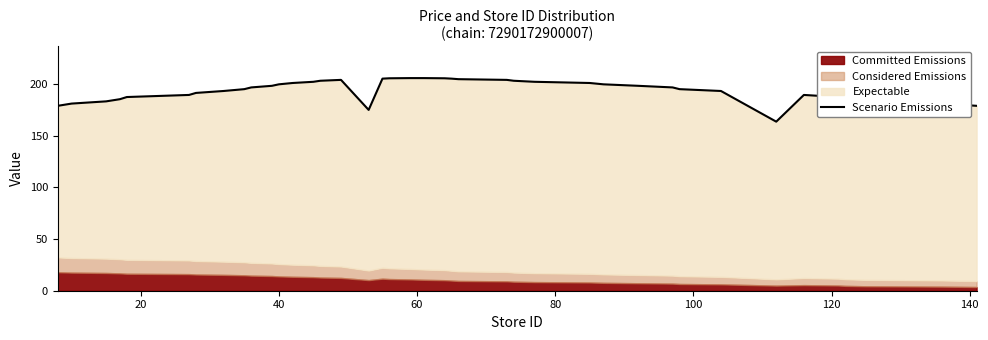

The value at 35 is 96.7. True or false?

False